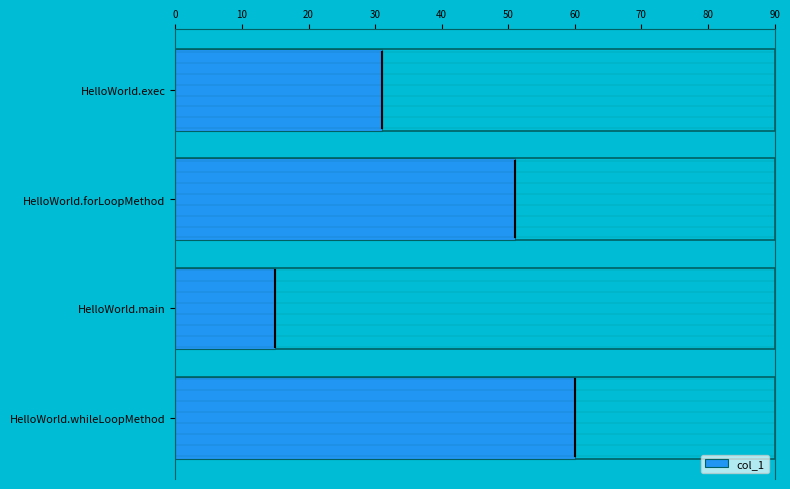

What is the difference between the second highest and second lowest values?

20